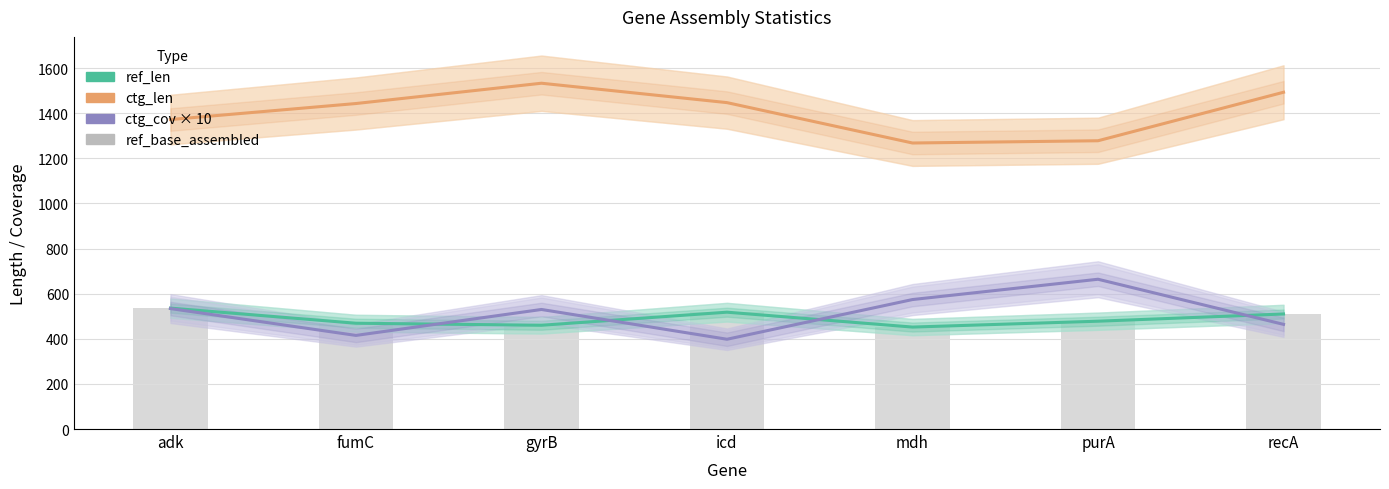

At which category is the sum across all series the highest?

gyrB